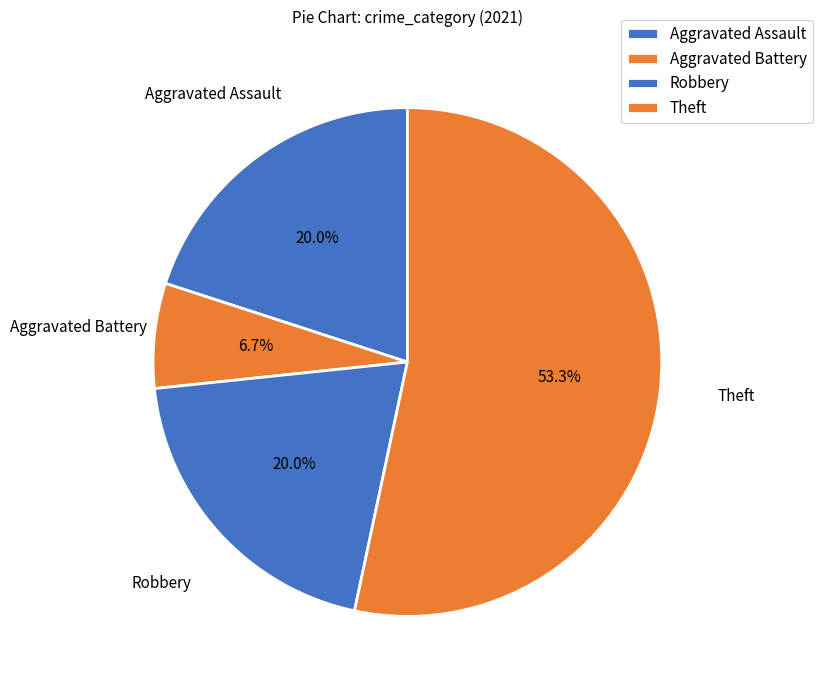

Count the number of slices in the pie.

4